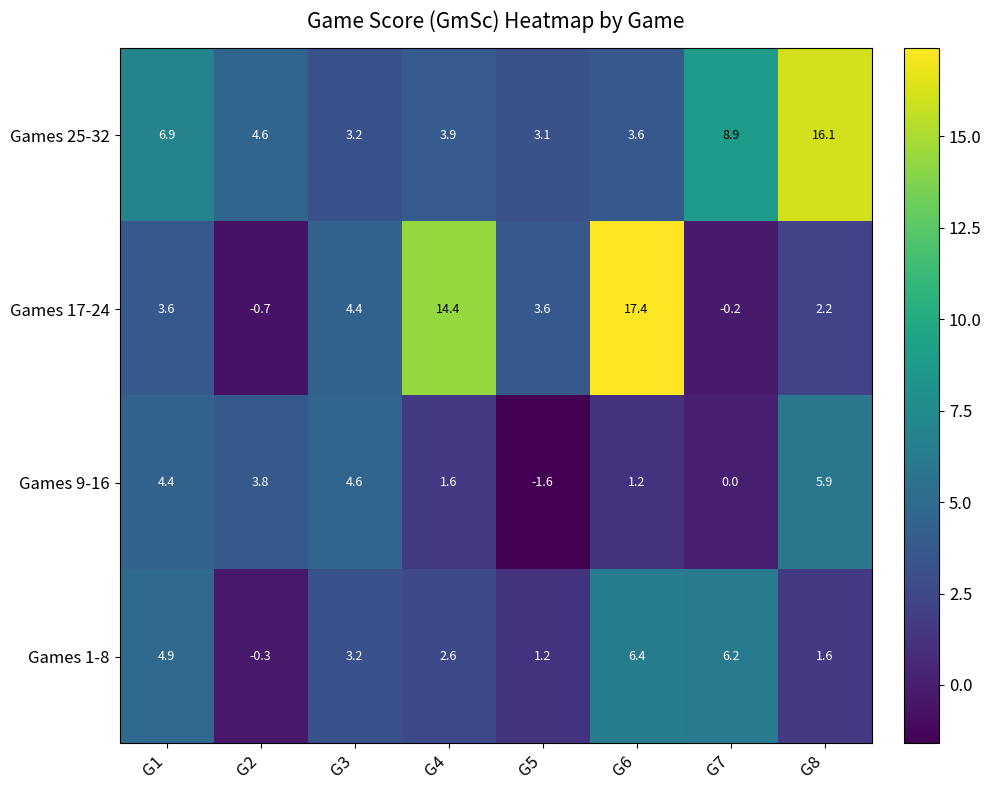

What value does the Games 25-32 series have at G4?

3.9